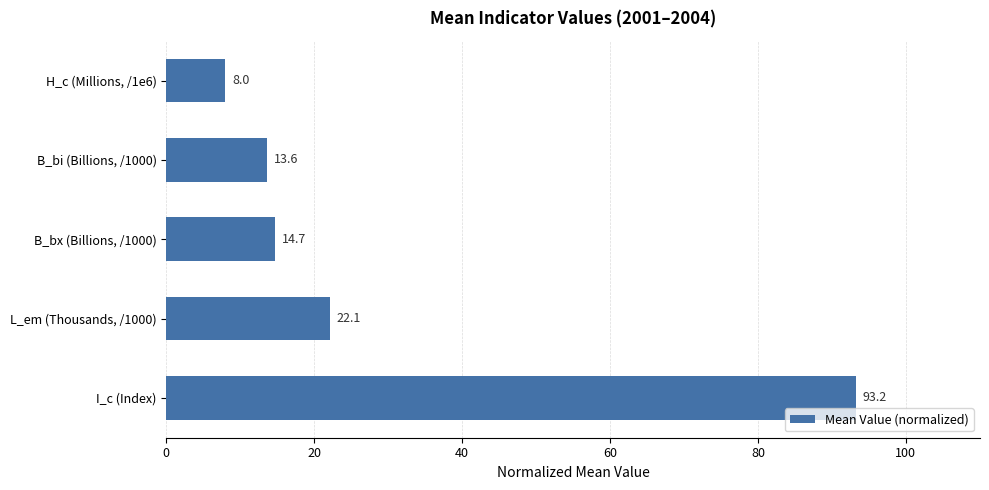

List the labels in order of value, smallest first.

H_c (Millions, /1e6), B_bi (Billions, /1000), B_bx (Billions, /1000), L_em (Thousands, /1000), I_c (Index)